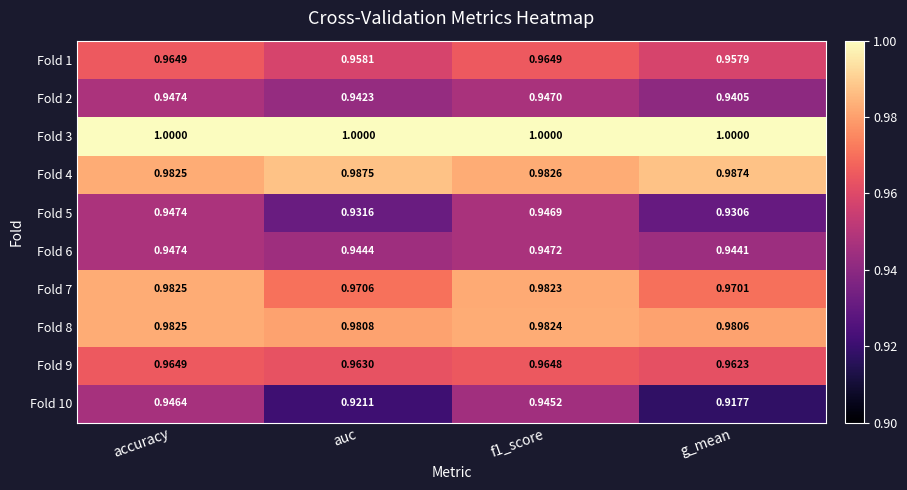

Which category has the lowest value in the Fold 5 series?

g_mean